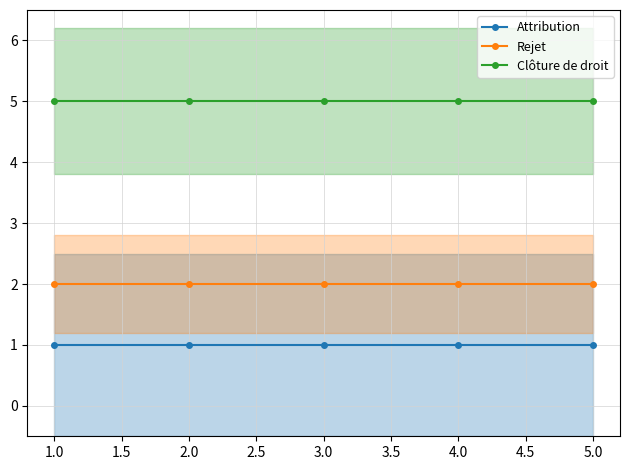

What is the lowest value of the Clôture de droit series?

5